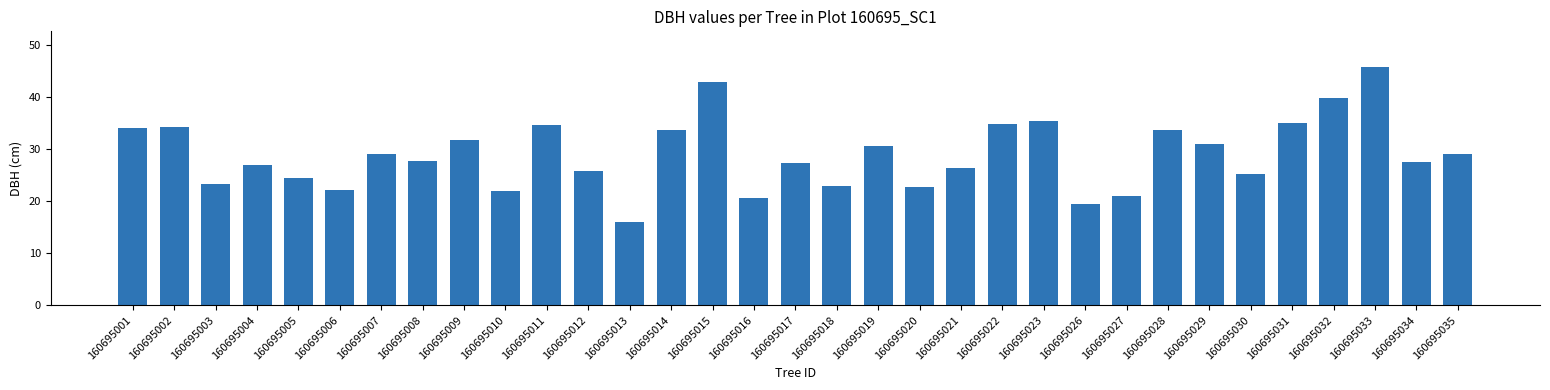

What is the difference between the second highest and second lowest values?

23.6